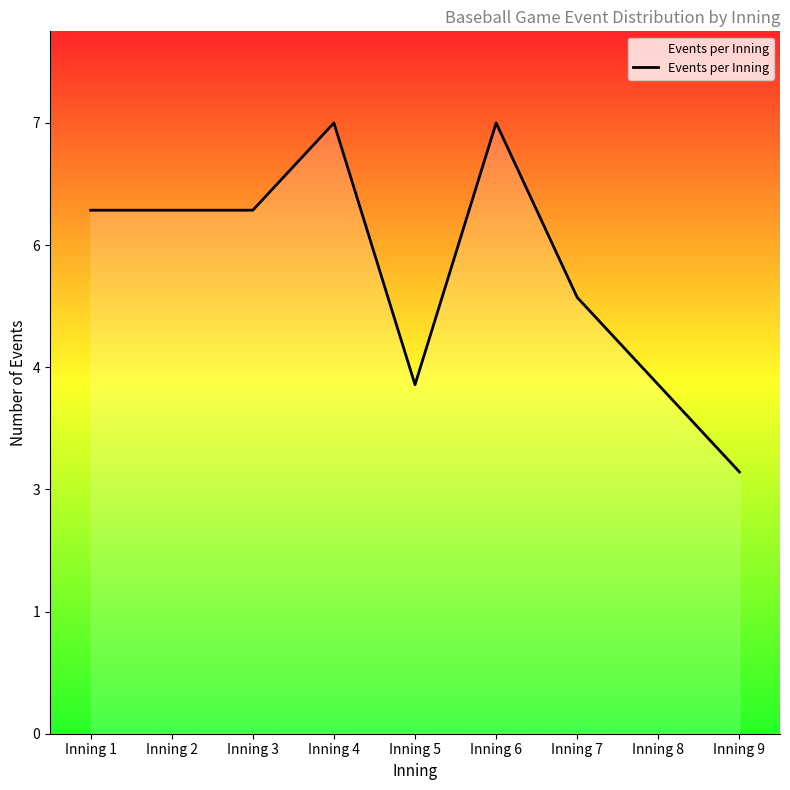

What is the sum of all values?

48